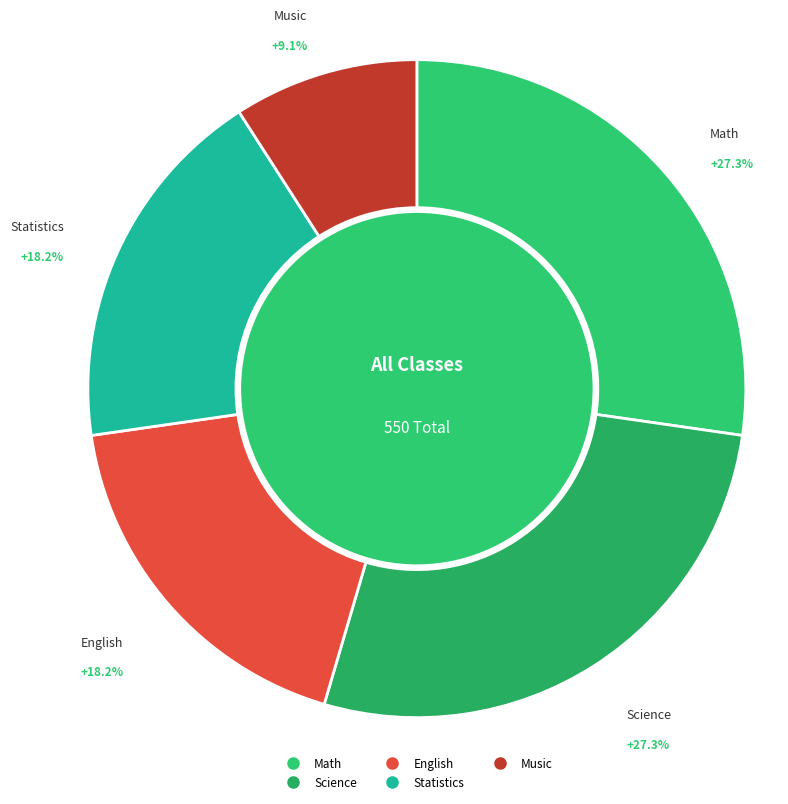

Approximately how many times larger is the value at Math compared to Science?

1.0